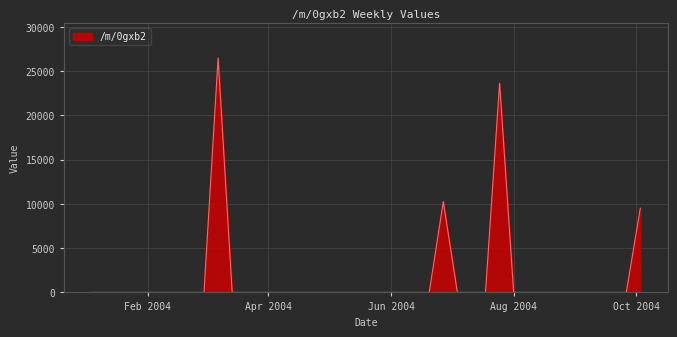

What is the difference between the maximum and minimum values?

26501.2